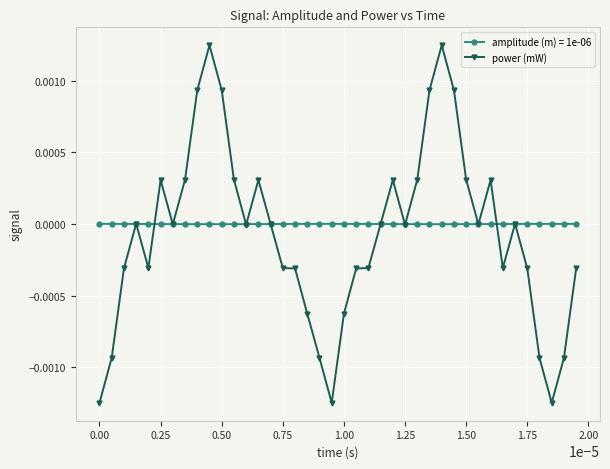

Which series has the largest range (max minus min)?

power (mW)